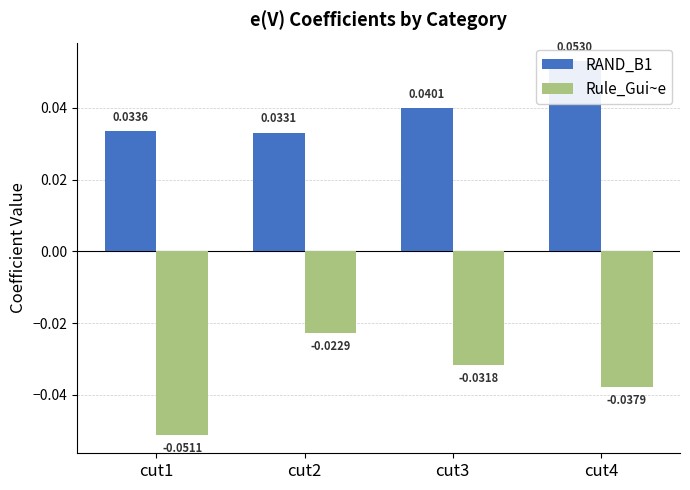

True or false: RAND_B1 has a value of 0.0 at cut1.

True